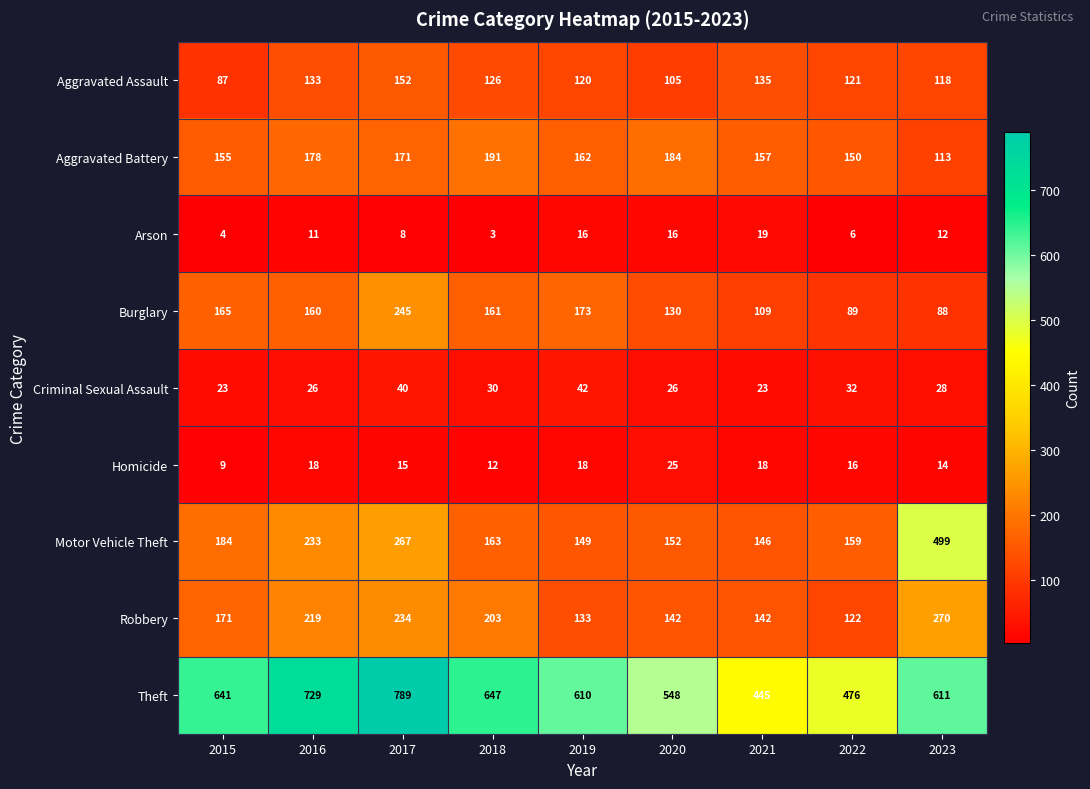

At how many categories does at least one series exceed 702?

2